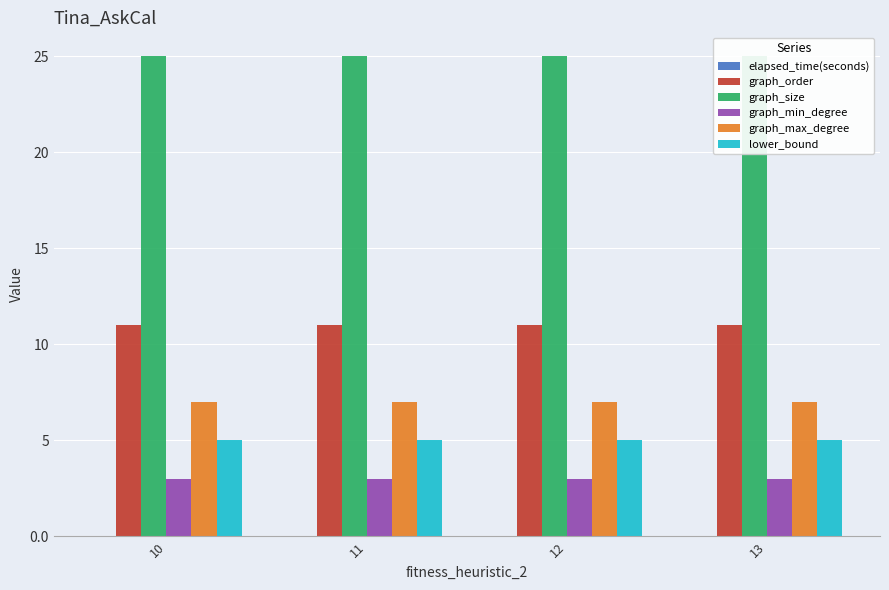

Reading left to right, list all the values displayed in this chart.

elapsed_time(seconds): 0.0	0.0	0.0	0.0
graph_order: 11.0	11.0	11.0	11.0
graph_size: 25.0	25.0	25.0	25.0
graph_min_degree: 3.0	3.0	3.0	3.0
graph_max_degree: 7.0	7.0	7.0	7.0
lower_bound: 5.0	5.0	5.0	5.0